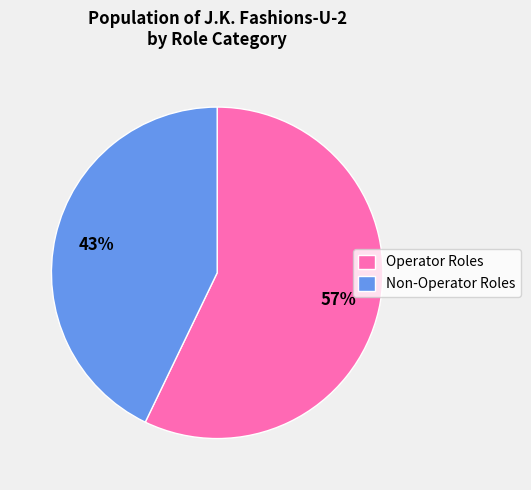

Is it true that Non-Operator Roles is 55% of the pie?

False